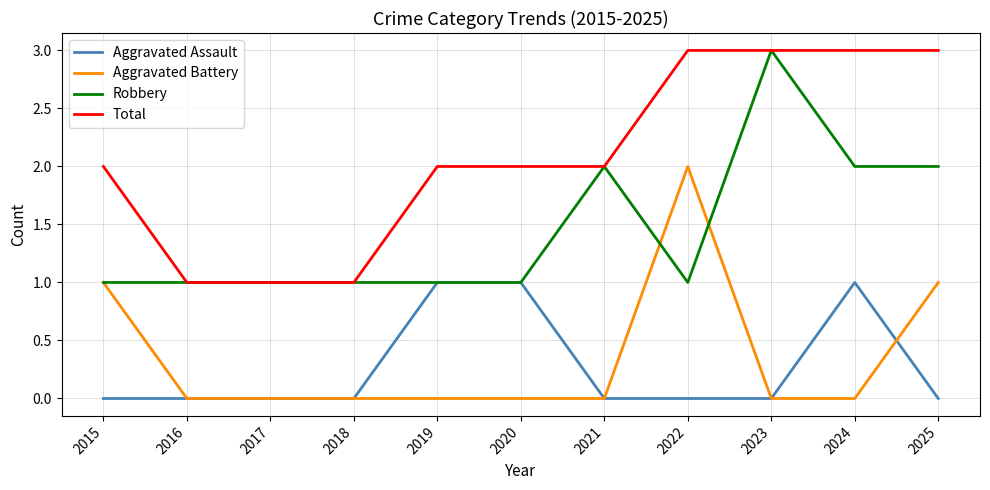

The Aggravated Battery series shows -1 at 2016. True or false?

False